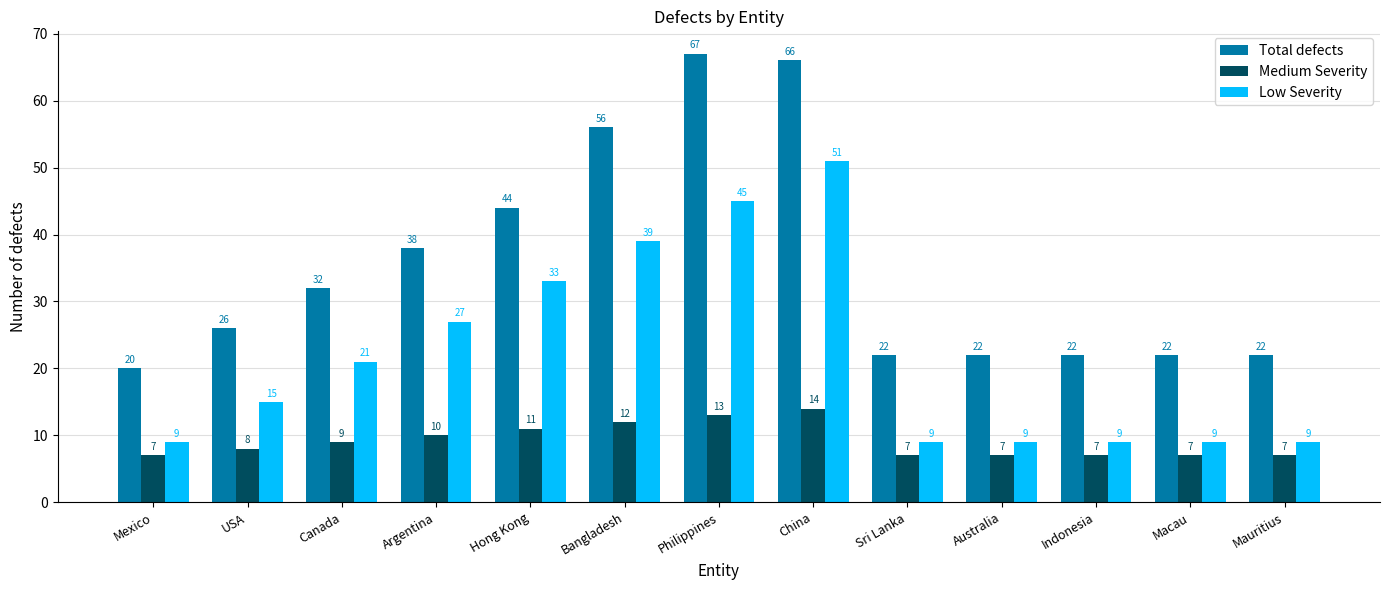

What is the difference between the maximum and minimum values in the Medium Severity series?

7